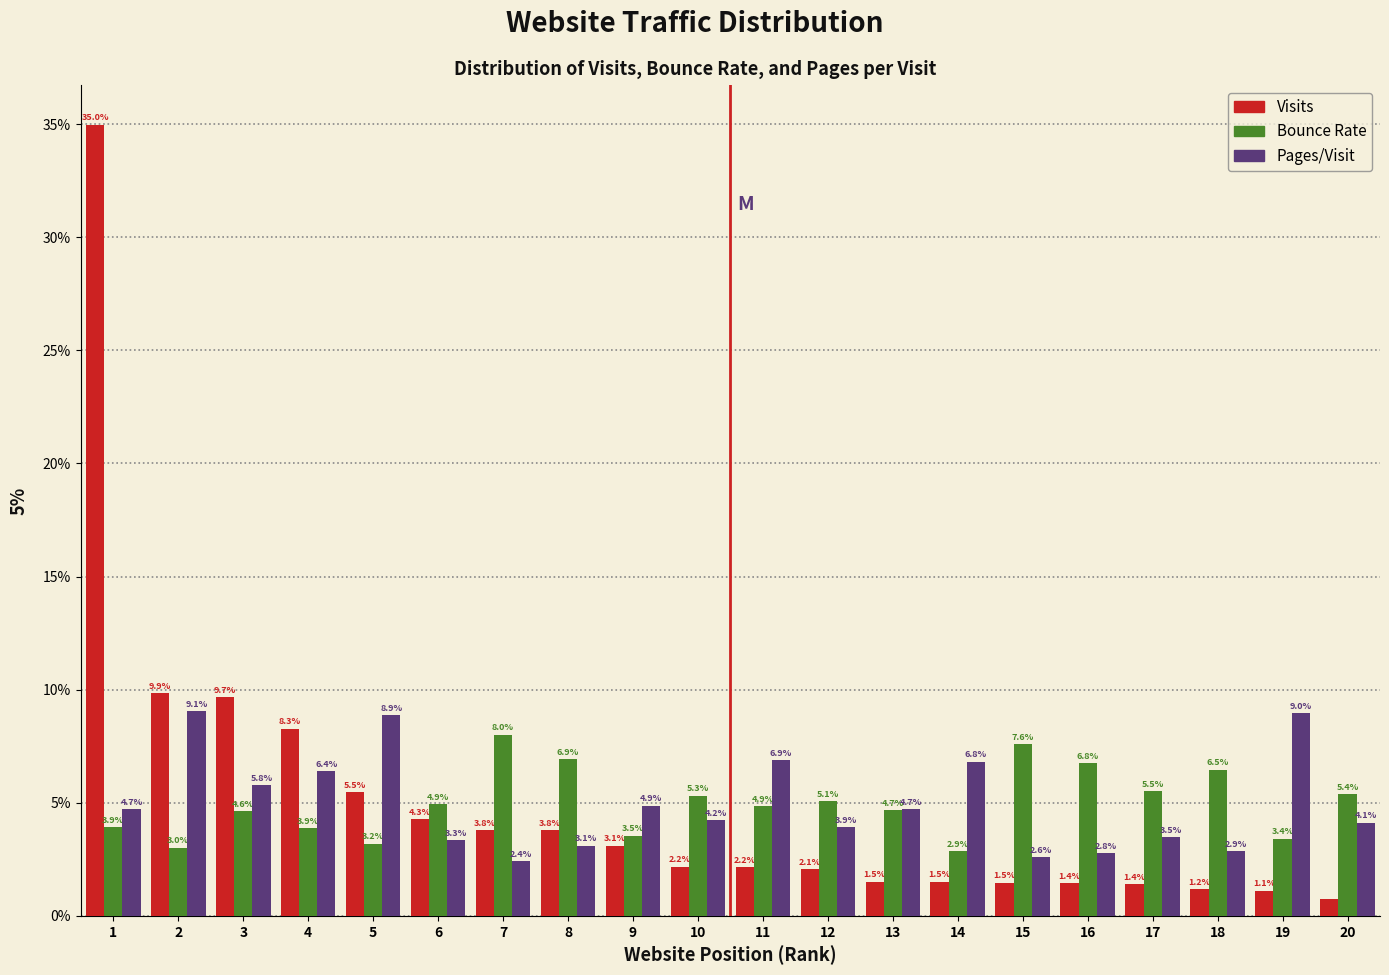

Rank the series by their maximum value, from highest to lowest.

Visits, Pages/Visit, Bounce Rate